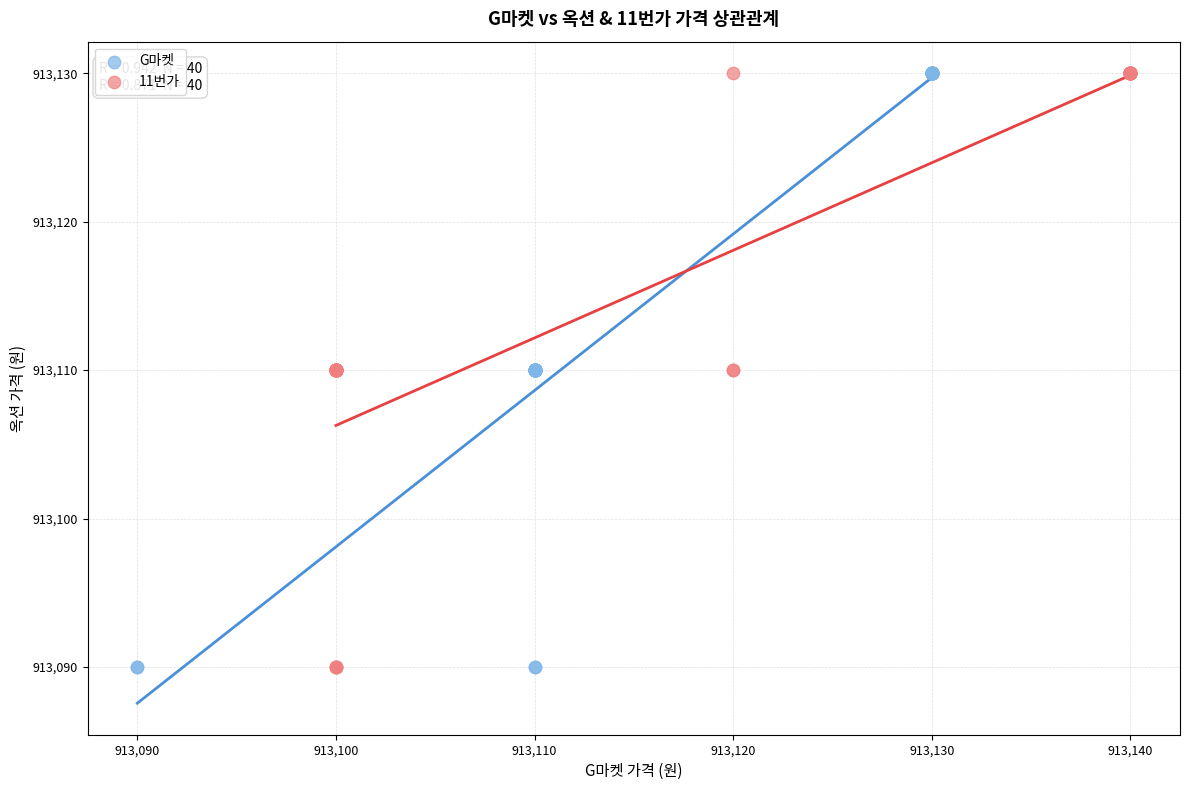

What are all the series names shown in the legend?

G마켓, 11번가